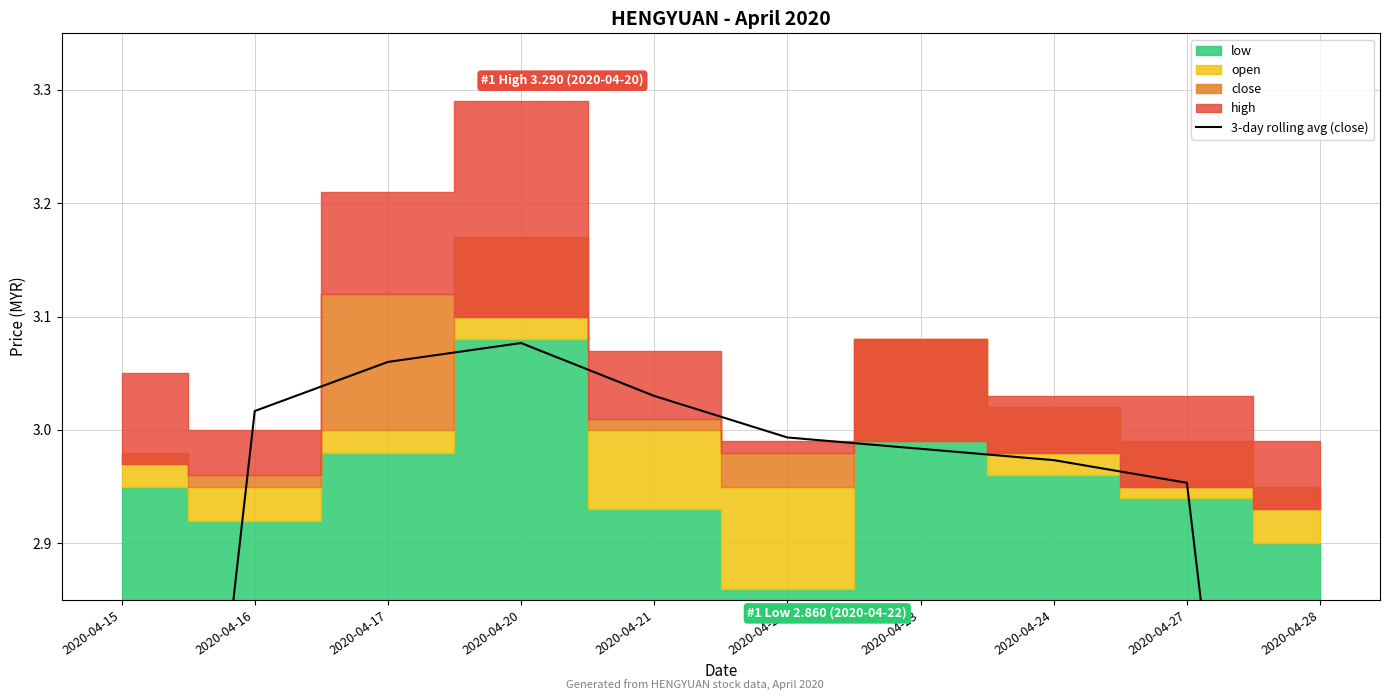

Where is the first local maximum?

2020-04-20